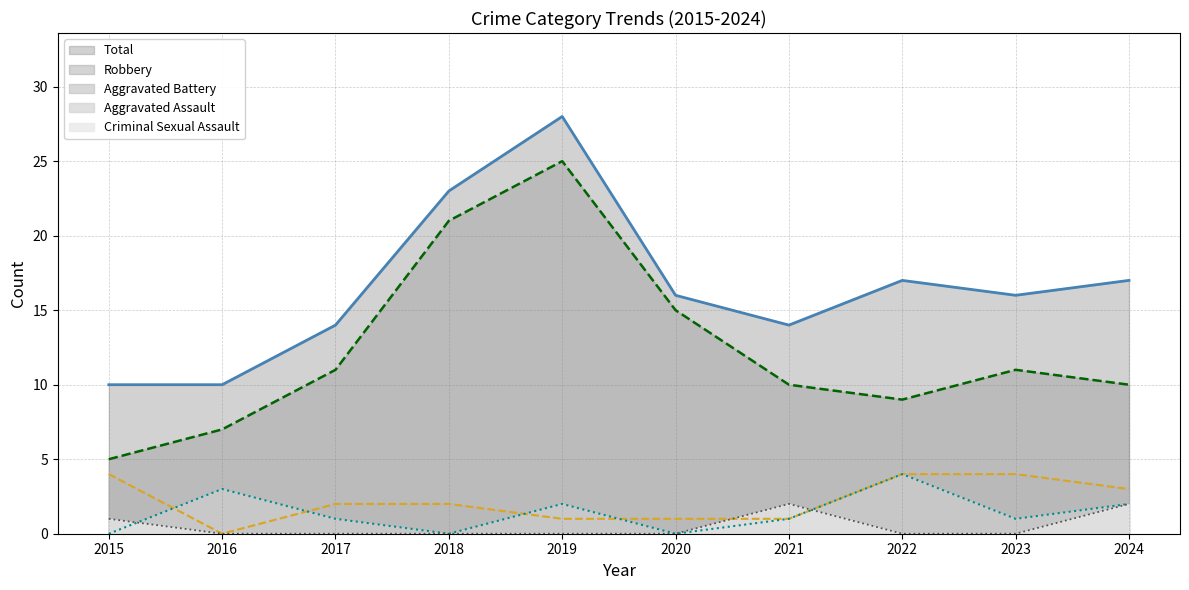

How many lines are shown in the chart?

5